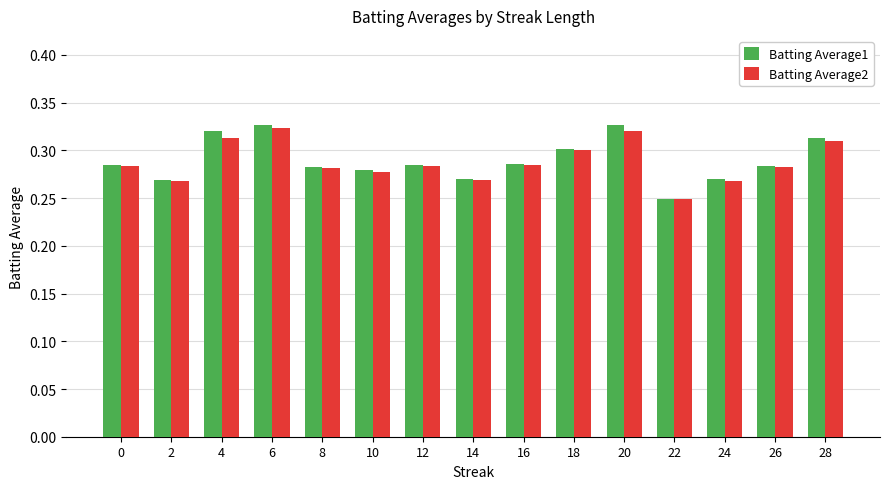

Between 0 and 4, which series saw the biggest shift?

Batting Average1